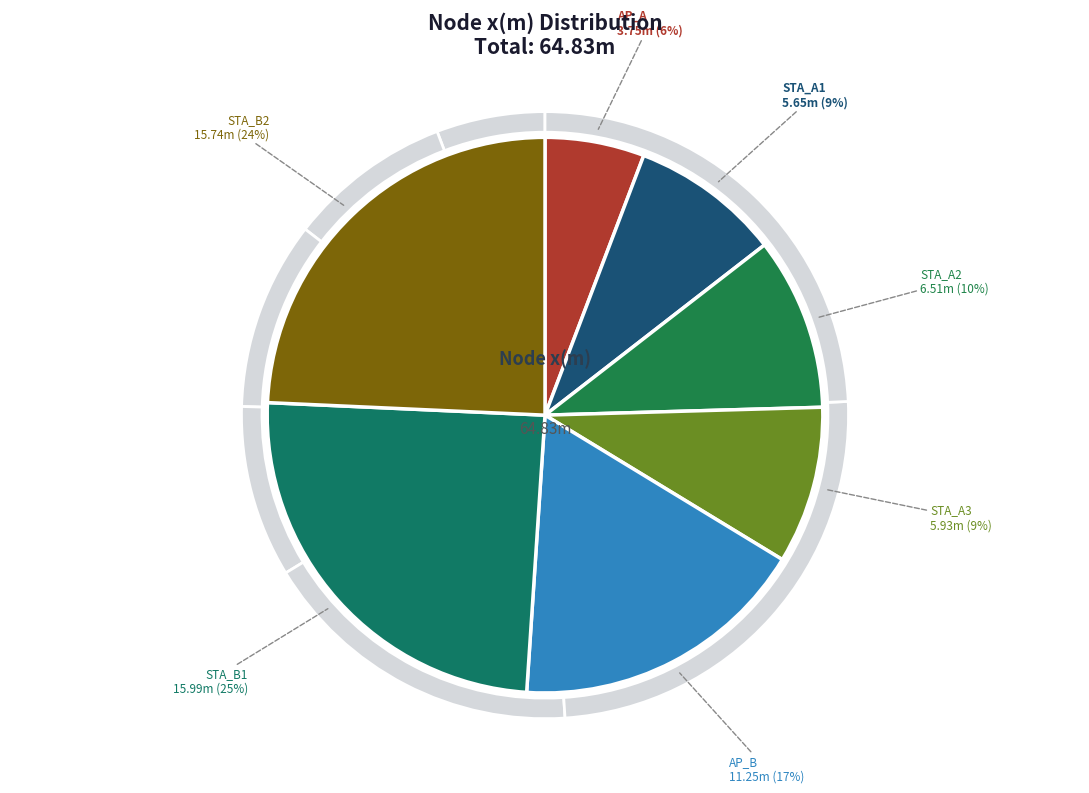

What percentage is the STA_A2 slice, to the nearest percent?

10%